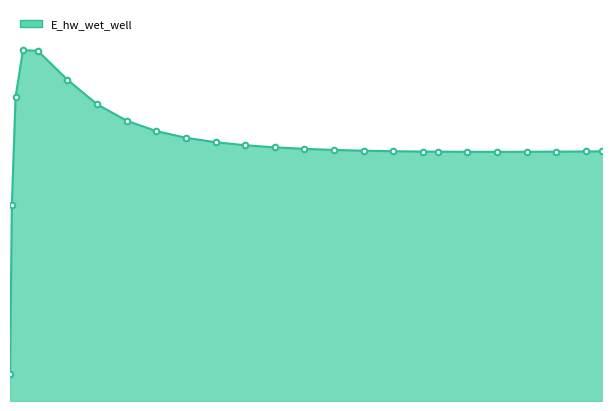

What is the difference between the second highest and second lowest values?

2541.8